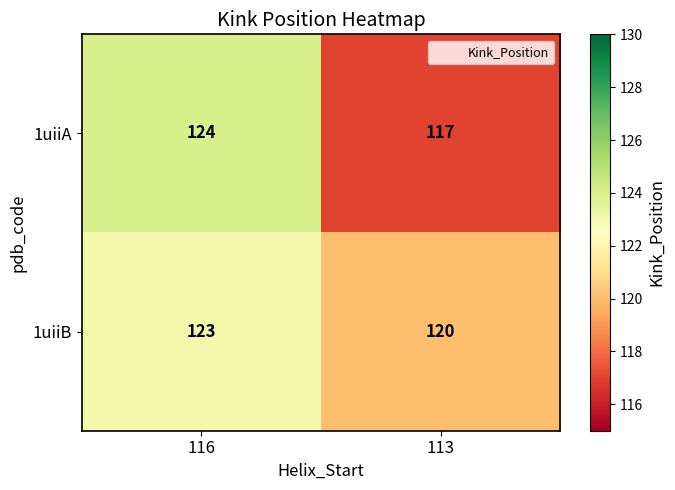

Where is 1uiiB nearest to the value 121?

113